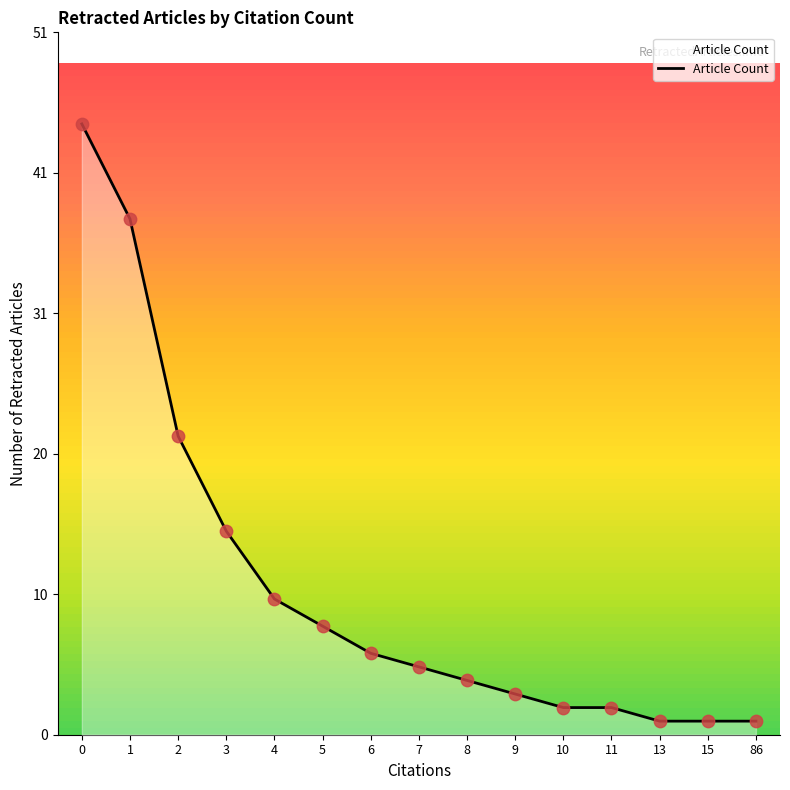

Does the chart have visible grid lines?

No